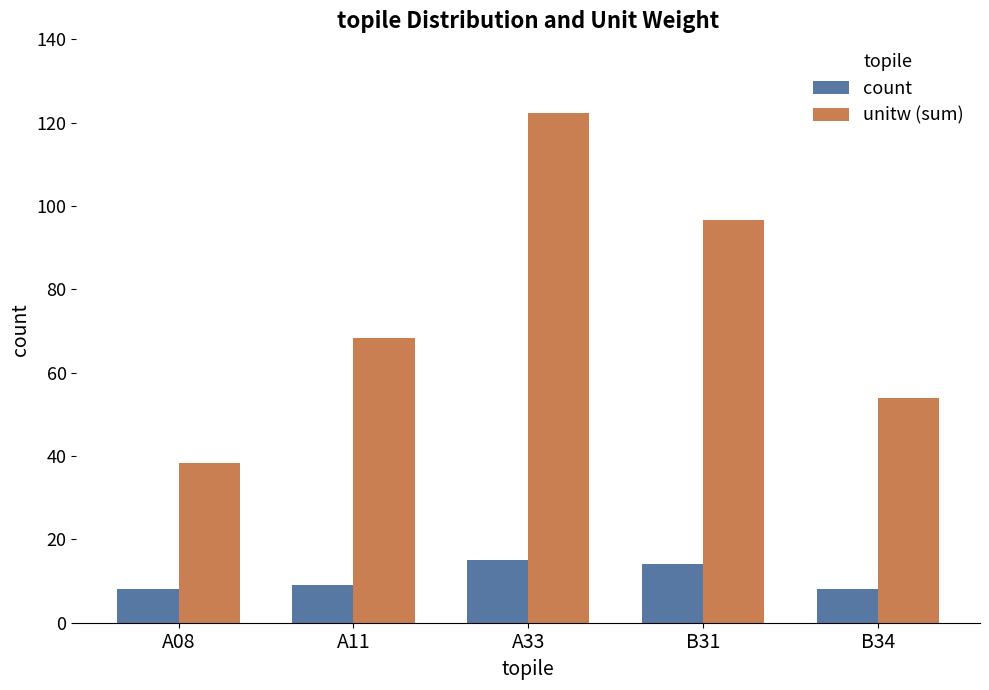

What is the difference between the maximum and minimum values in the count series?

7.0